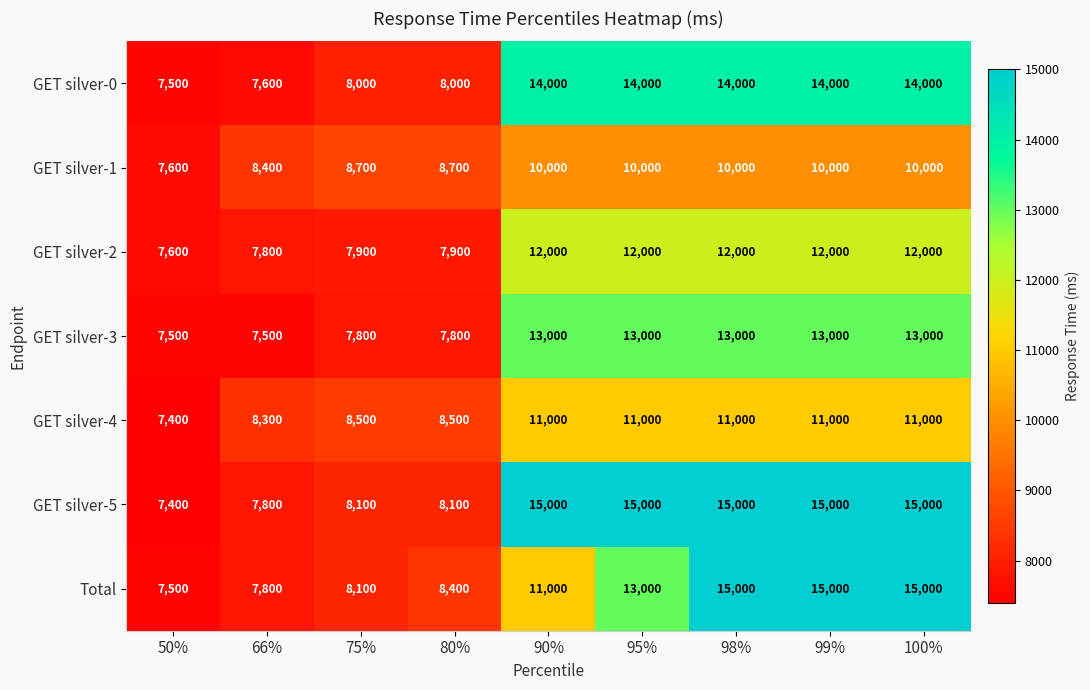

What is the difference between the second highest and minimum values in the GET silver-5 series?

7600